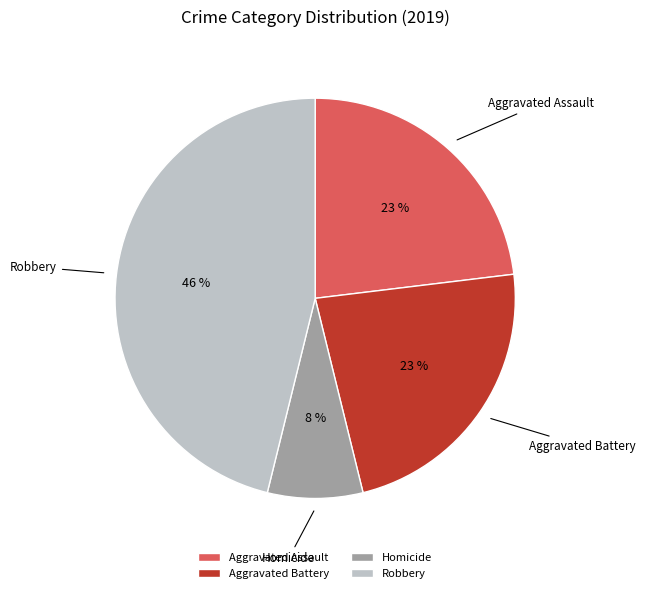

How many slices are in this pie chart?

4